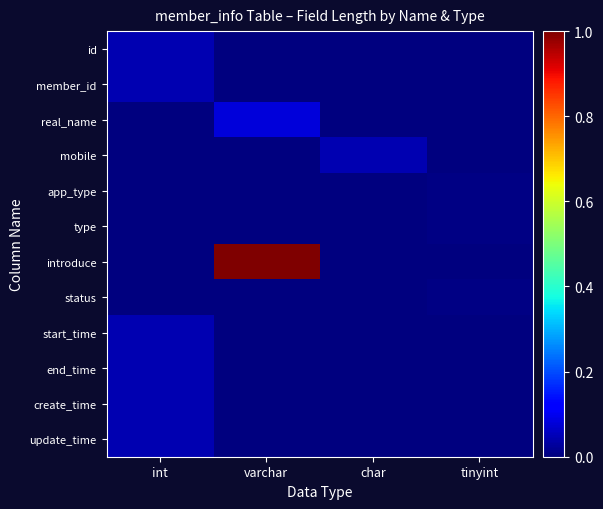

At char, list the series in order from smallest to largest.

id, member_id, real_name, app_type, type, introduce, status, start_time, end_time, create_time, update_time, mobile